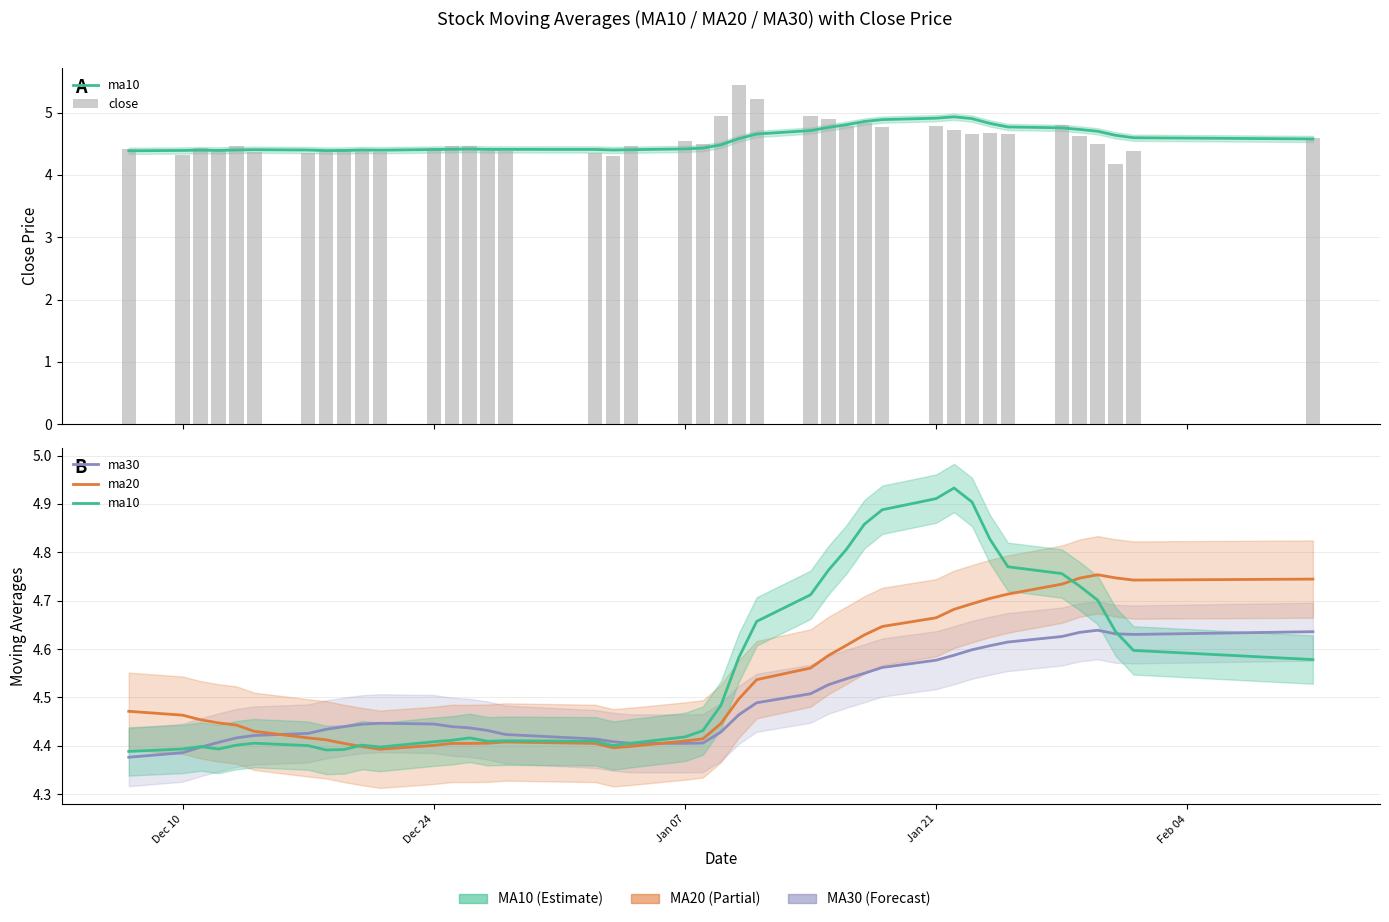

Which series has the largest total across all categories?

close